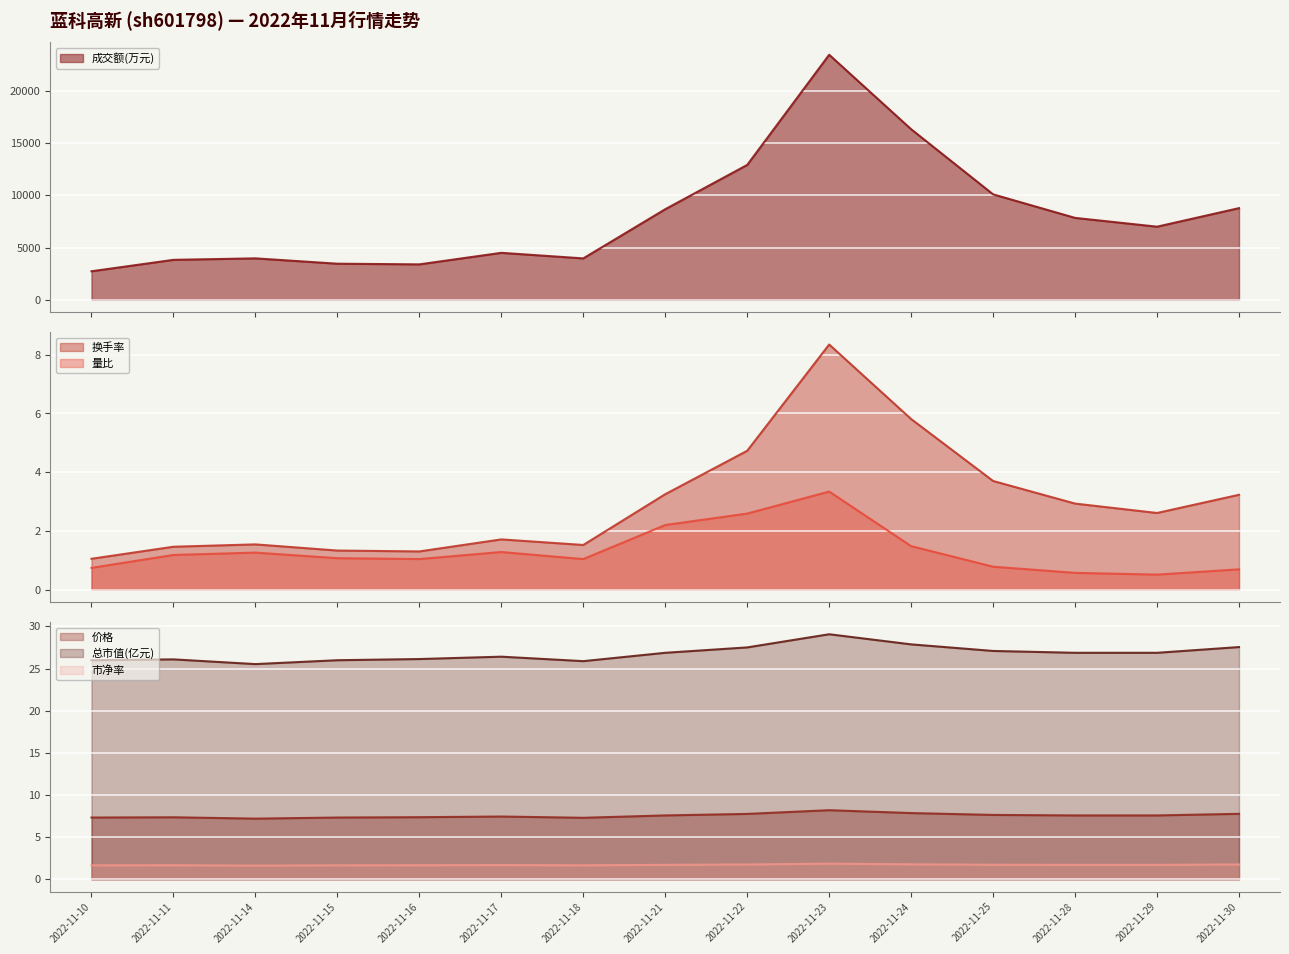

How many lines are shown in the chart?

6